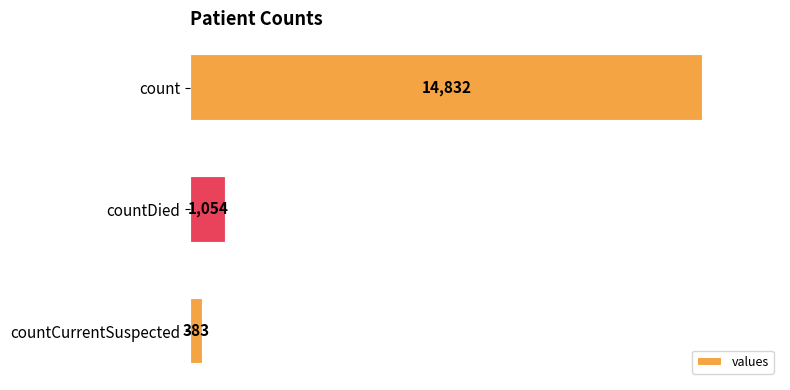

True or false: the data shows 24773 at count.

False